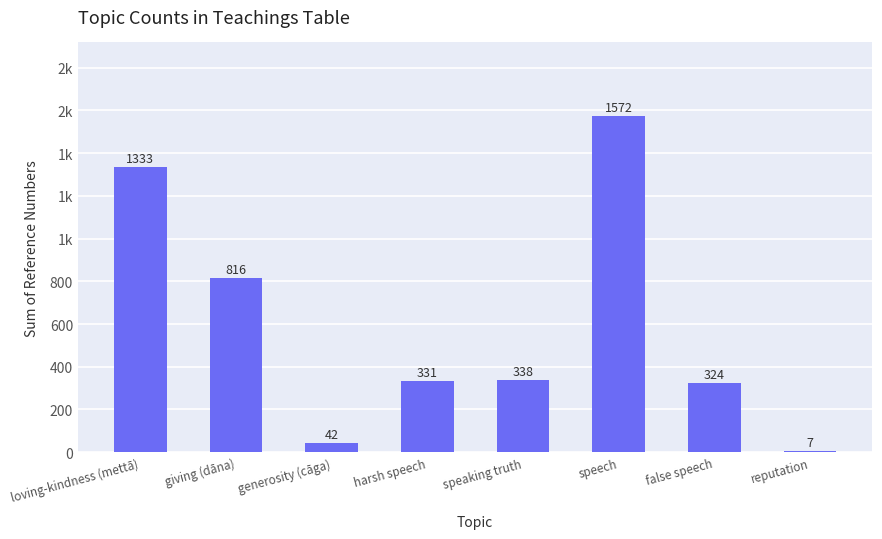

Does the chart contain any negative values?

No